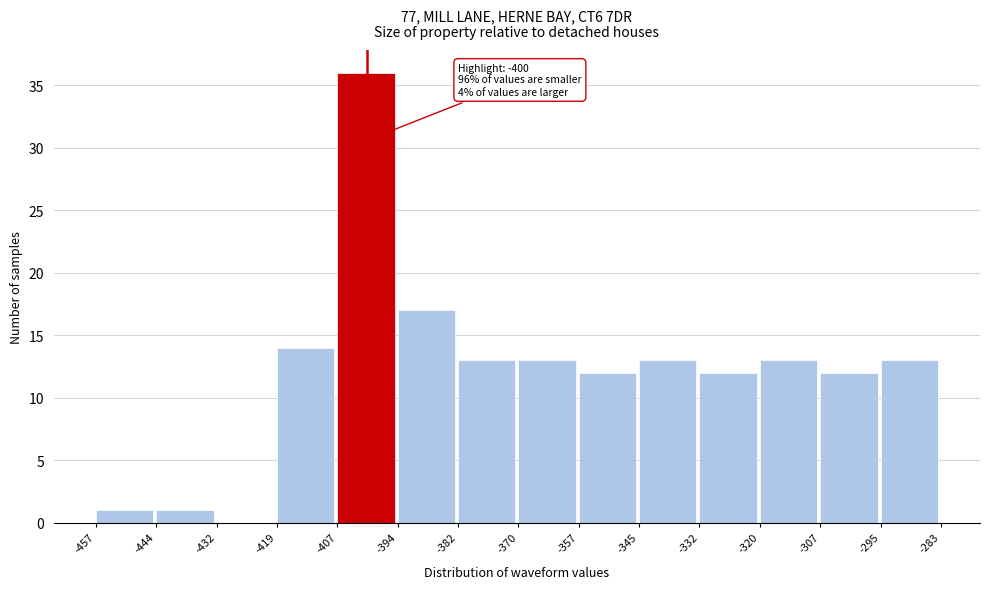

Over which range of the x-axis is the bar tallest?

-407 to -394